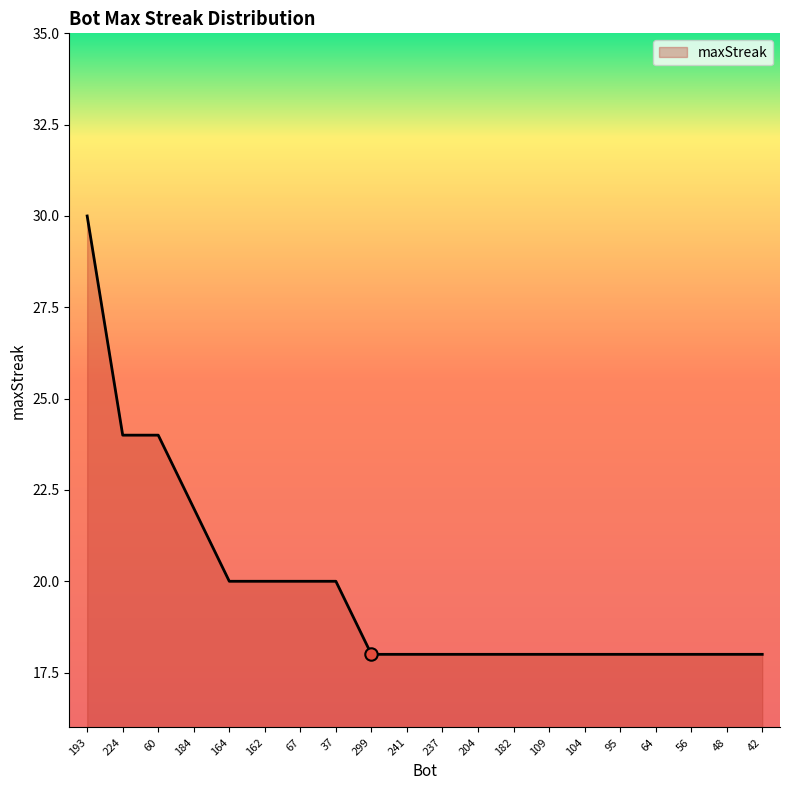

Approximately how many times larger is the value at 109 compared to 104?

1.0